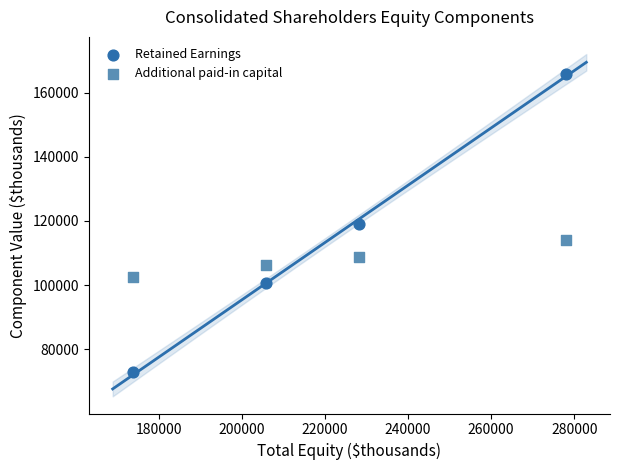

Across all data points, what is the average Y value?

111284